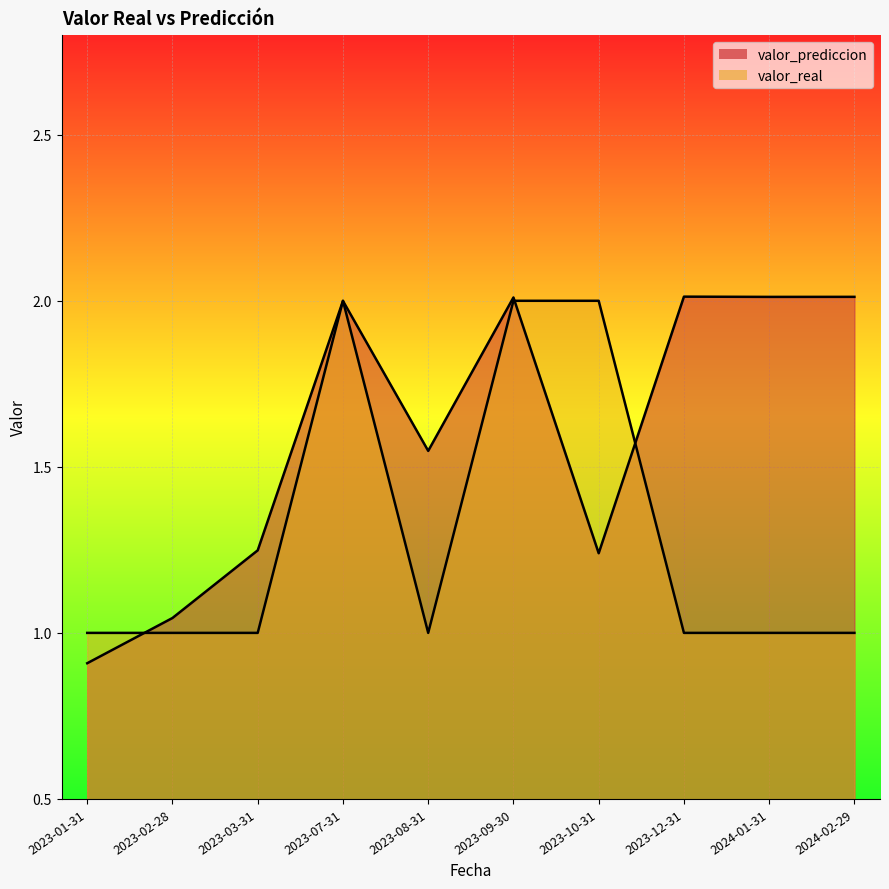

What is the sum of all valor_prediccion values?

16.0